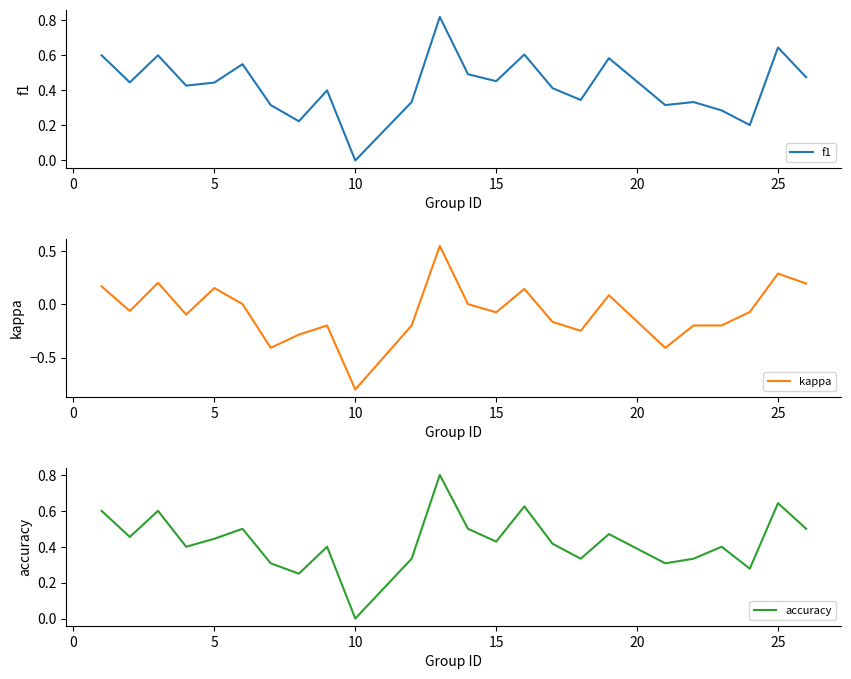

True or false: f1 and kappa cross at least once.

False